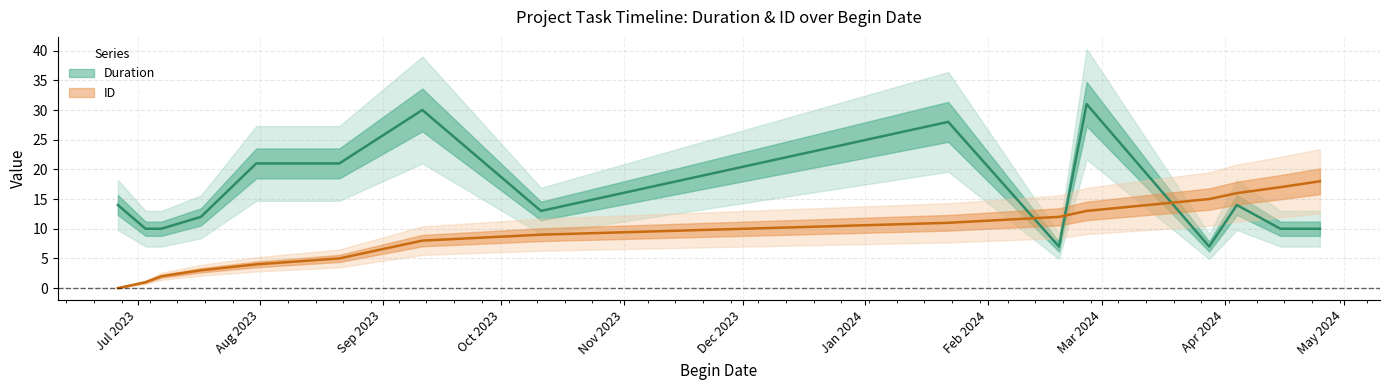

Reading left to right, transcribe all the data shown in this chart.

Duration: 14	10	10	12	21	21	30	13	28	7	31	7	14	10	10
ID: 0	1	2	3	4	5	8	9	11	12	13	15	16	17	18